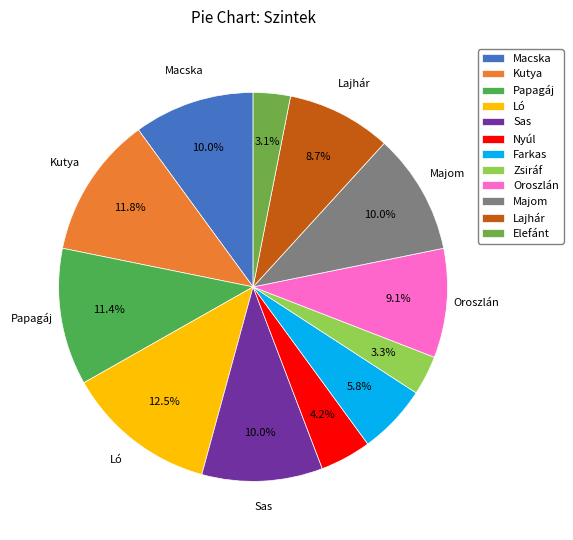

What is the largest slice in the pie chart?

Ló